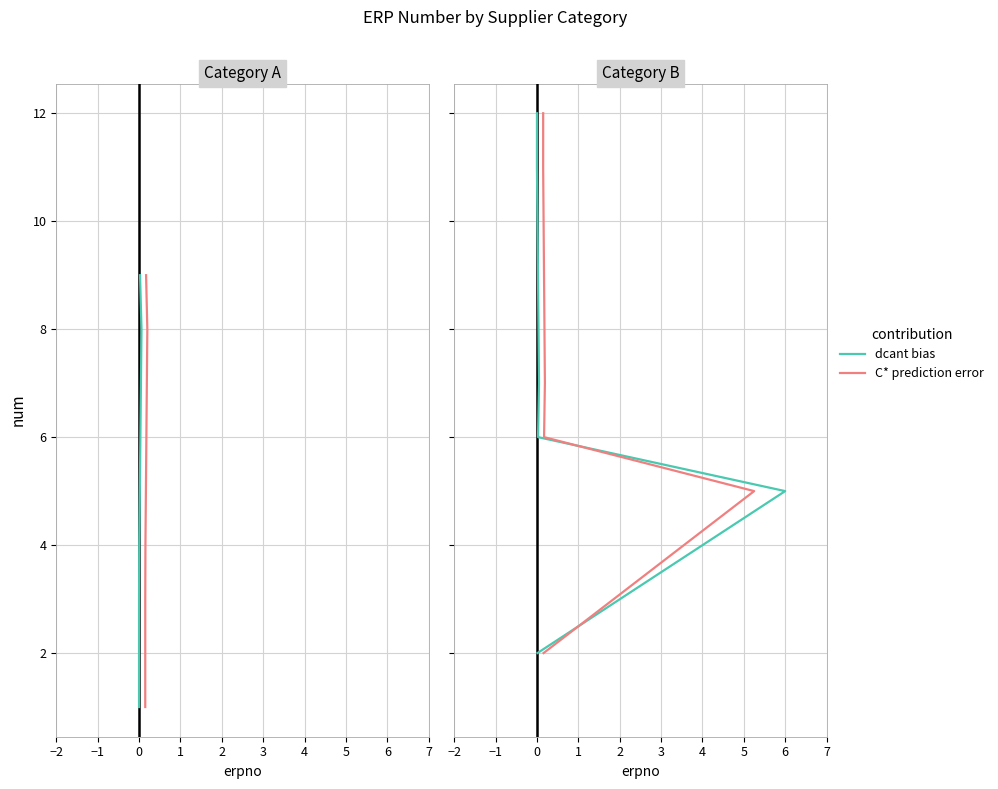

What is the label of the 4th point from the left?

1